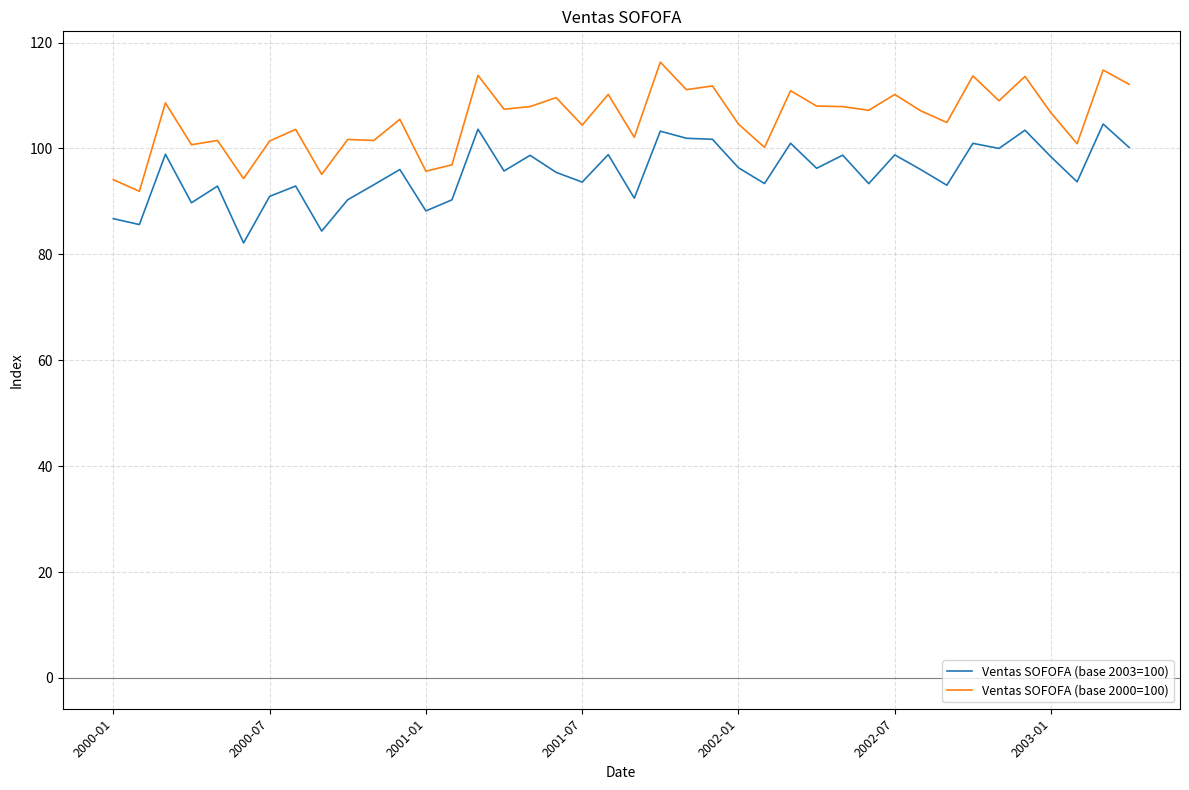

Which series has the largest total across all categories?

Ventas SOFOFA (base 2000=100)